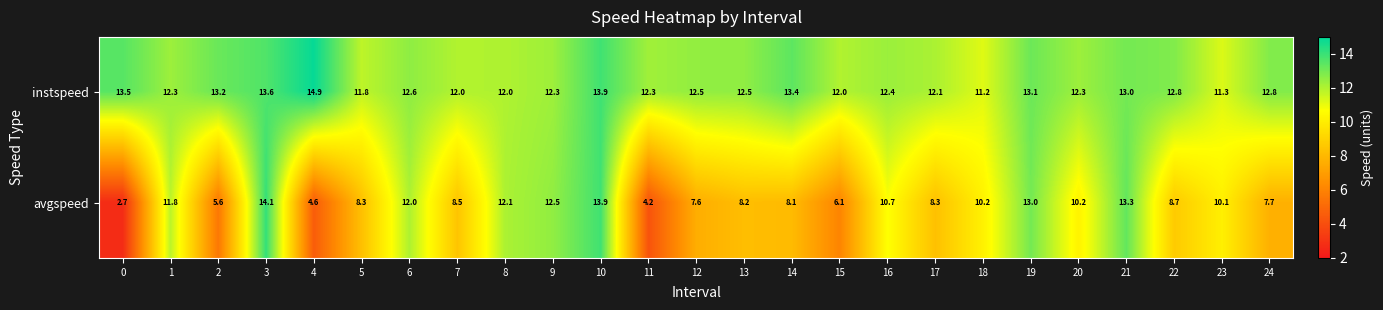

Which series has the largest range (max minus min)?

avgspeed